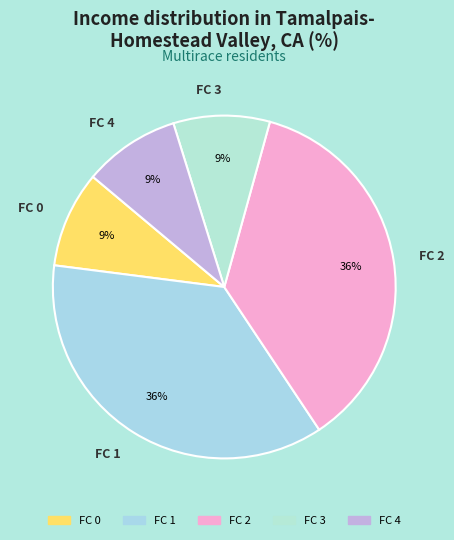

To the nearest percent, what percentage of the pie is FC 4?

9%